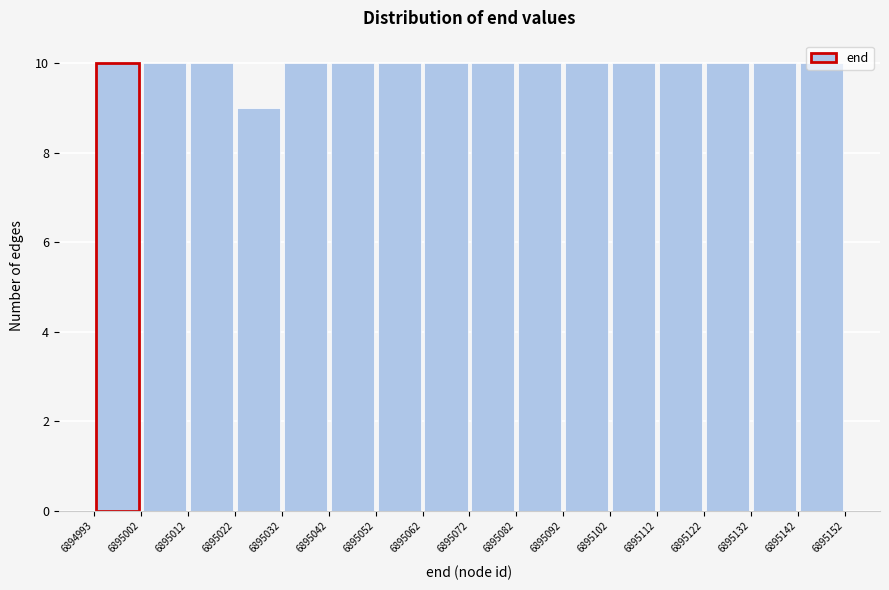

Reading left to right, list every bar in this chart as the range it spans on the x-axis followed by its height. The values are not printed on the chart, so give them approximately, as read against the axis.

6894993 to 6895002: 10
6895002 to 6895012: 10
6895012 to 6895022: 10
6895022 to 6895032: 9
6895032 to 6895042: 10
6895042 to 6895052: 10
6895052 to 6895062: 10
6895062 to 6895072: 10
6895072 to 6895082: 10
6895082 to 6895092: 10
6895092 to 6895102: 10
6895102 to 6895112: 10
6895112 to 6895122: 10
6895122 to 6895132: 10
6895132 to 6895142: 10
6895142 to 6895152: 10